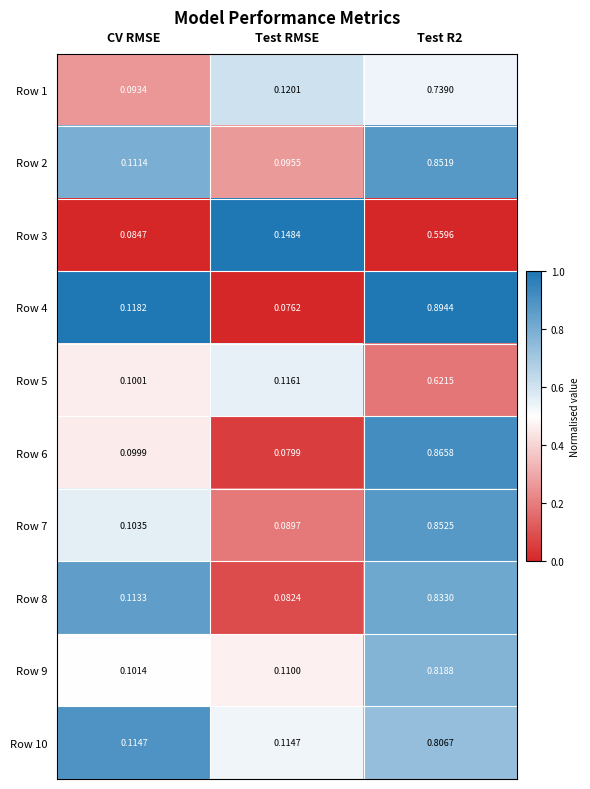

Where is Row 9 nearest to the value 0?

CV RMSE